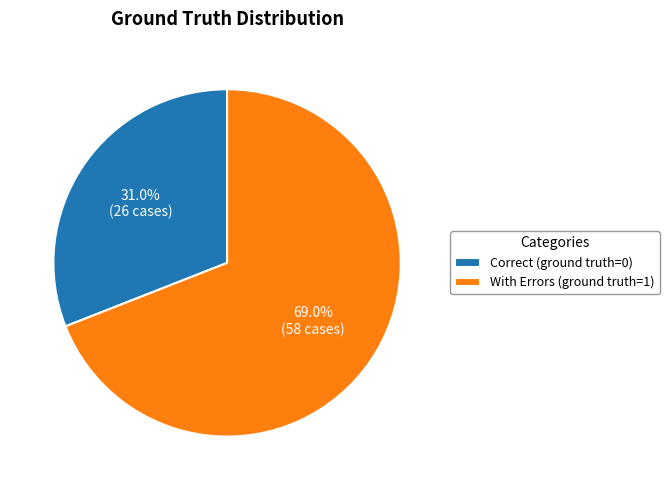

To the nearest percent, what portion does With Errors (ground truth=1) represent?

69%